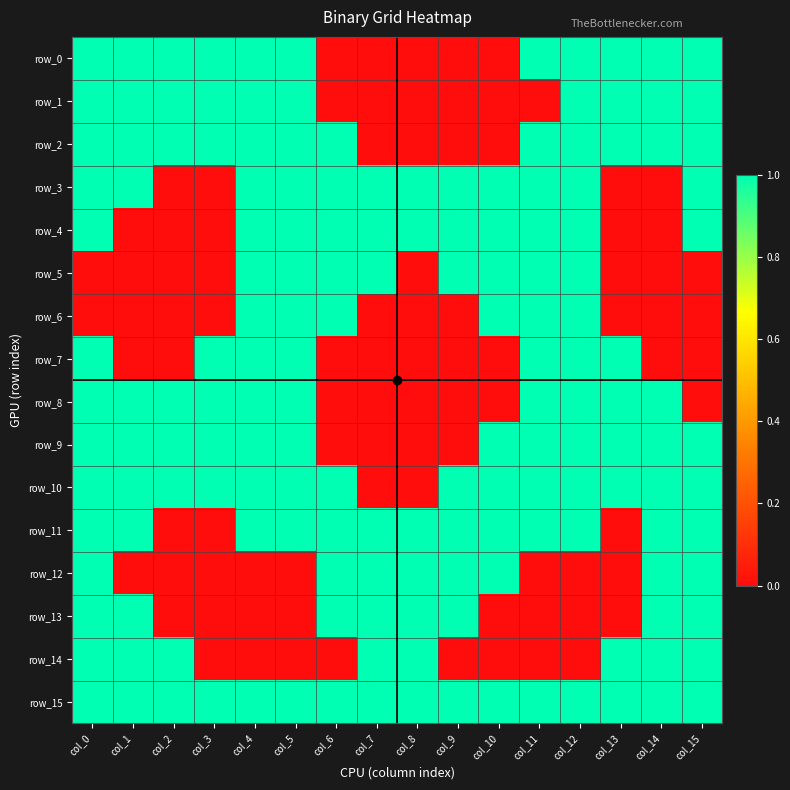

Which series changed the most between col_5 and col_7?

row_0